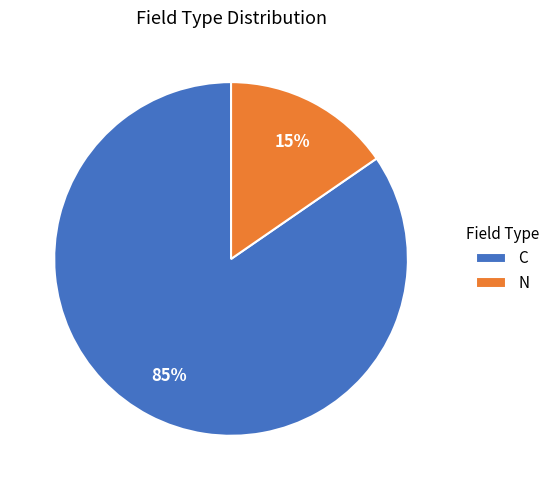

Count the number of slices in the pie.

2